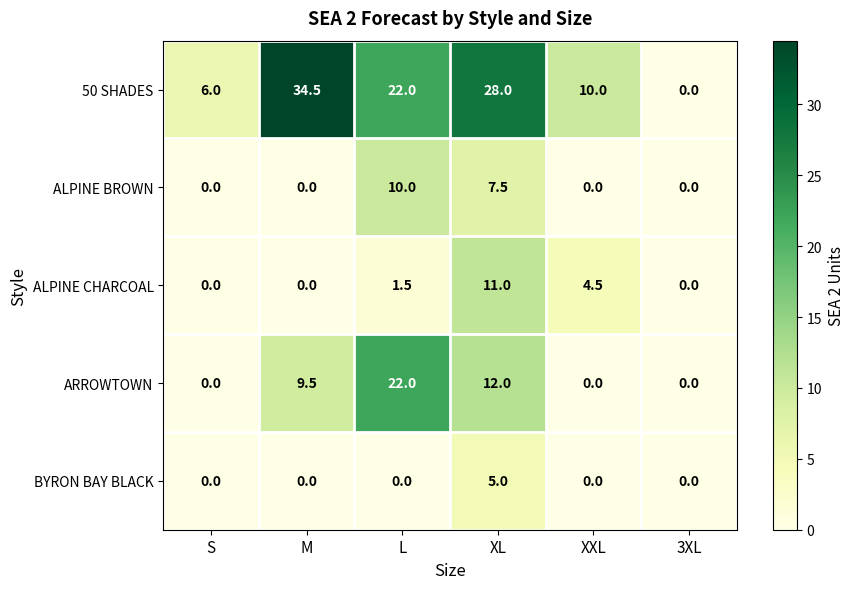

What is the difference between the maximum and minimum values in the ALPINE BROWN series?

10.0